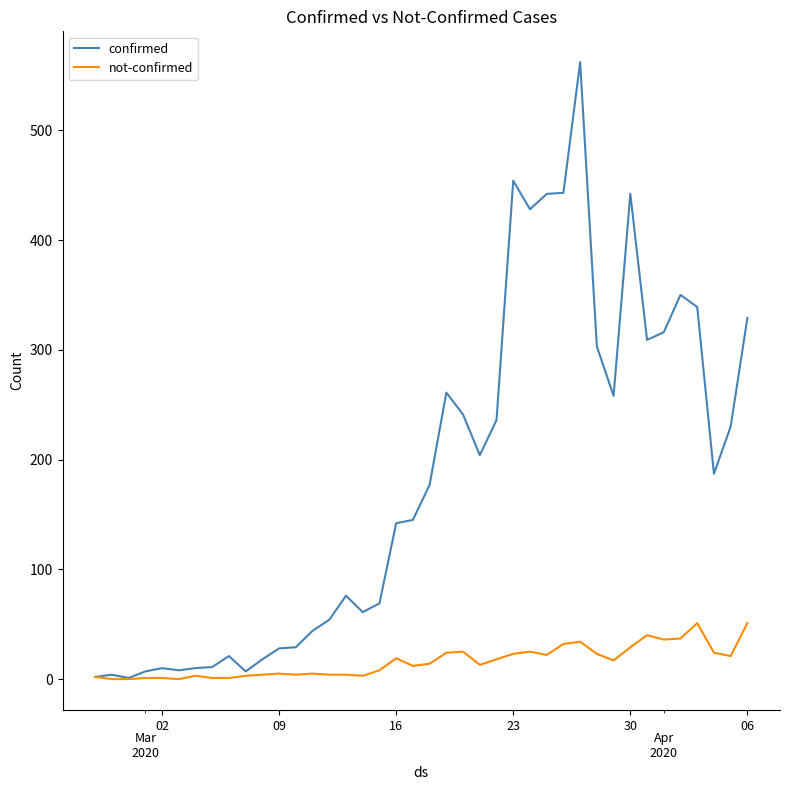

What is the greatest value displayed?

562